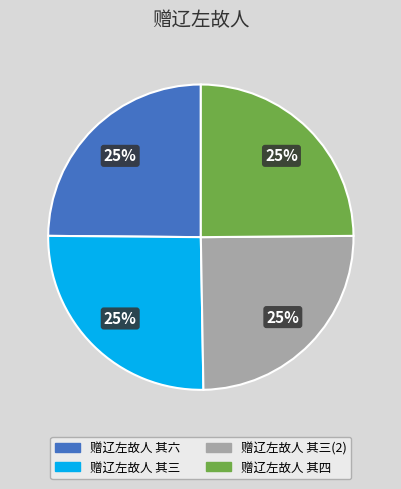

Does any single category account for the majority?

No